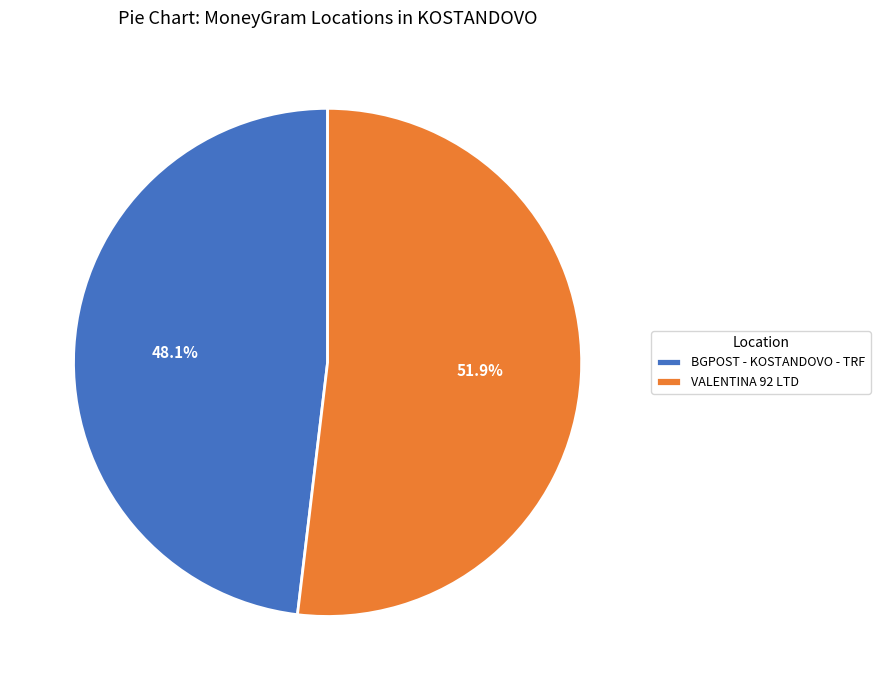

To the nearest percent, what portion does VALENTINA 92 LTD represent?

52%